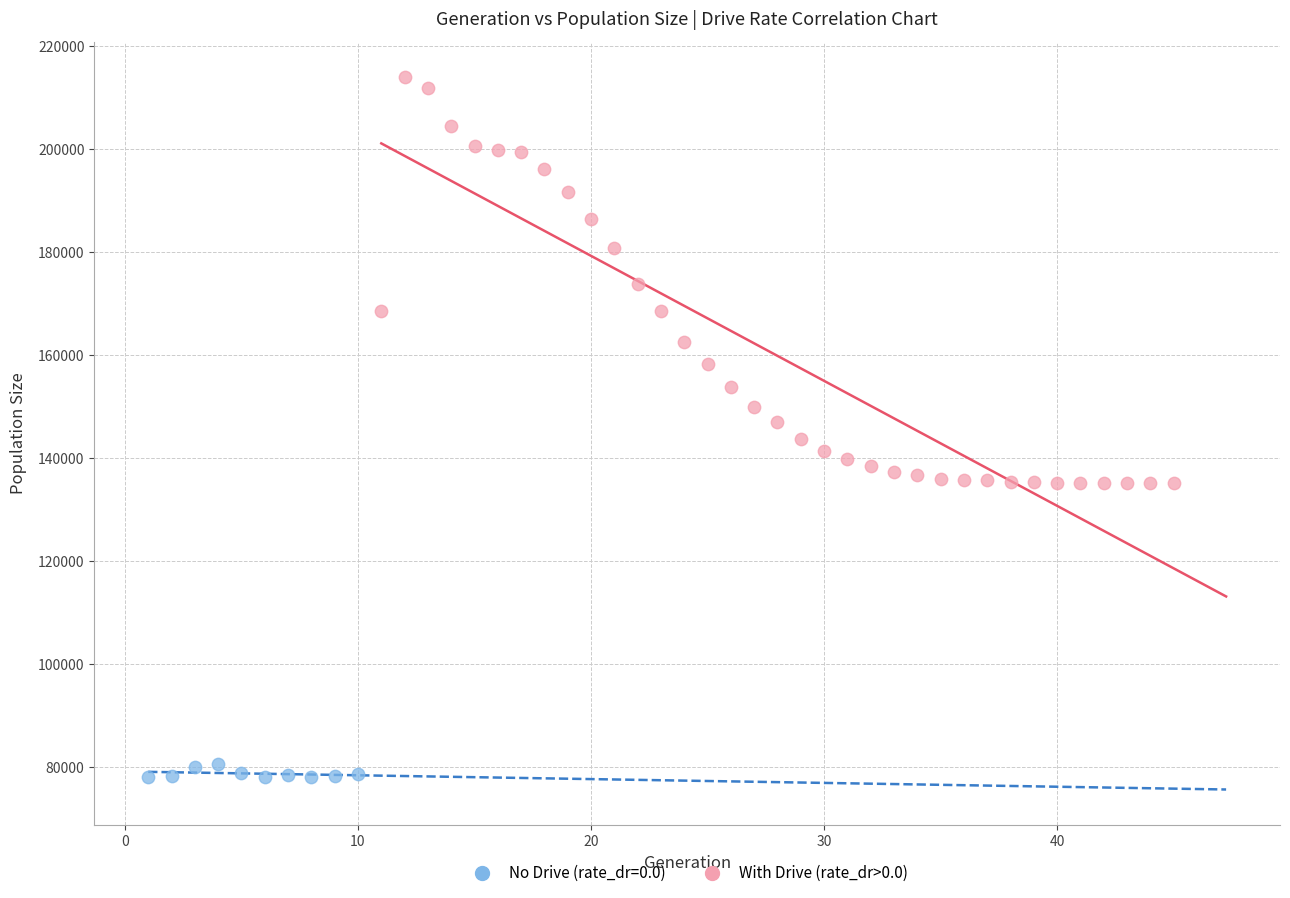

Which series reaches the maximum Y coordinate?

With Drive (rate_dr>0.0)